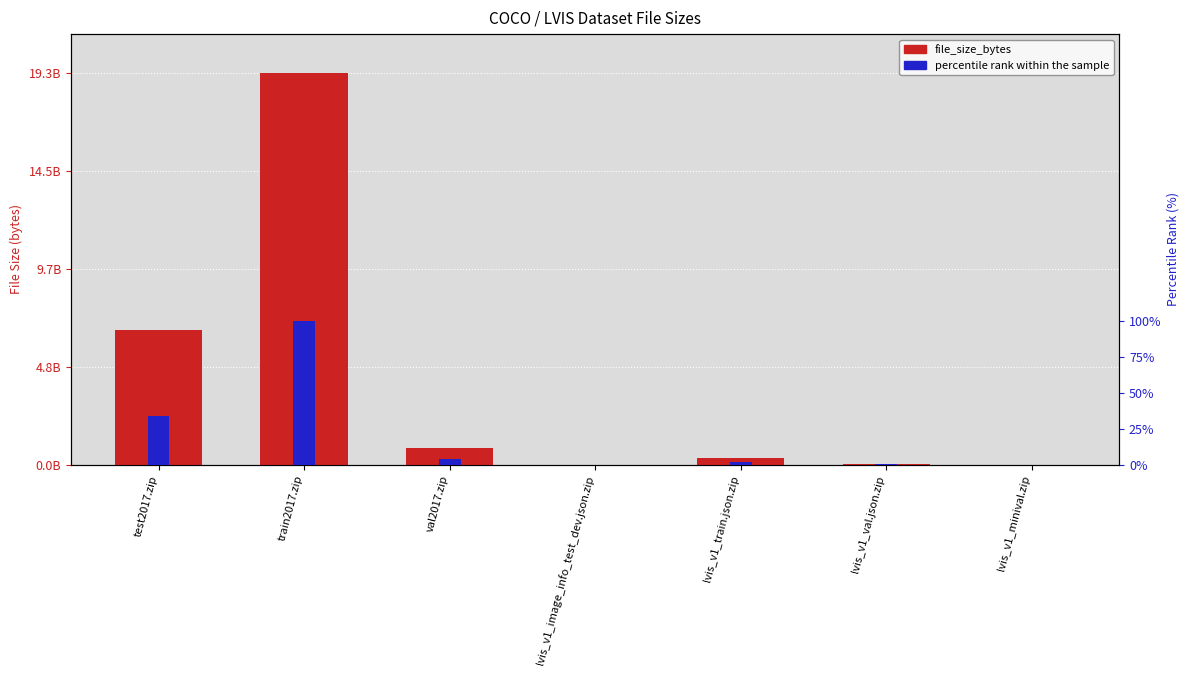

At which category is the sum across all series the highest?

train2017.zip